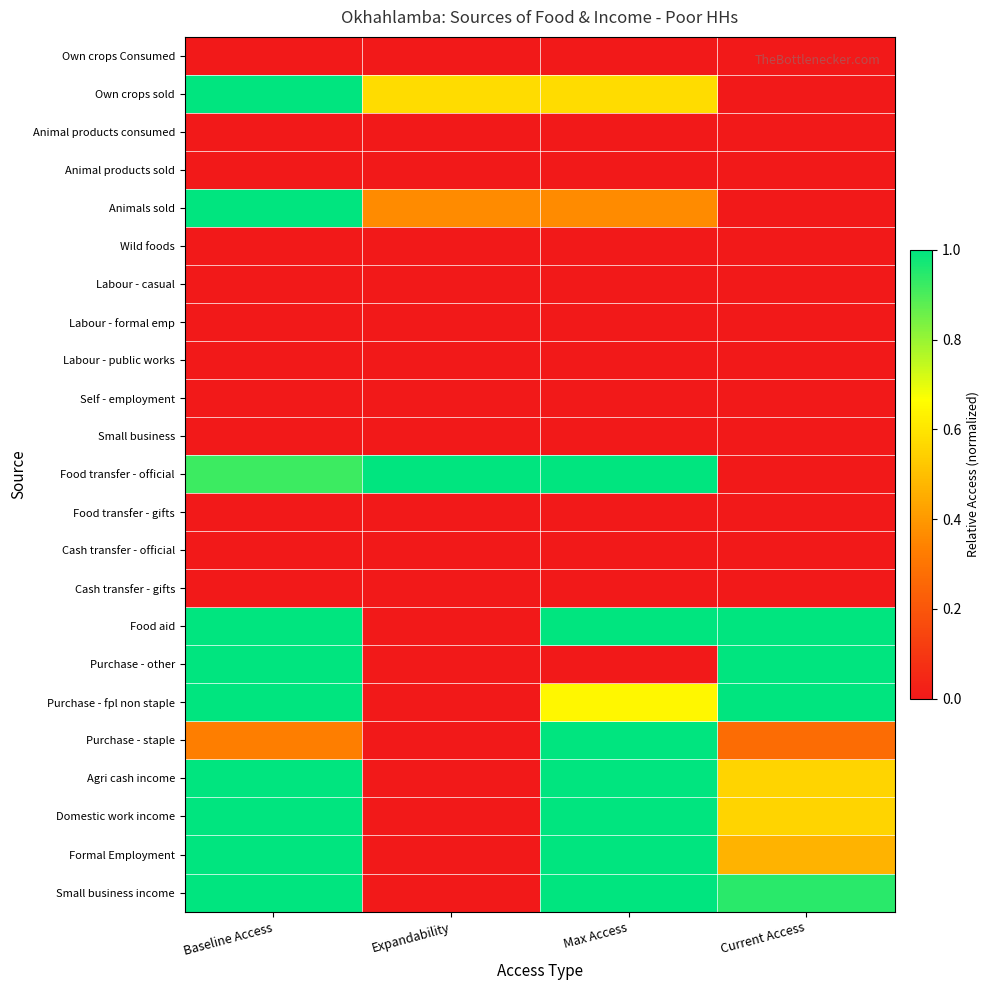

Which series changed the most between Expandability and Current Access?

Food transfer - official